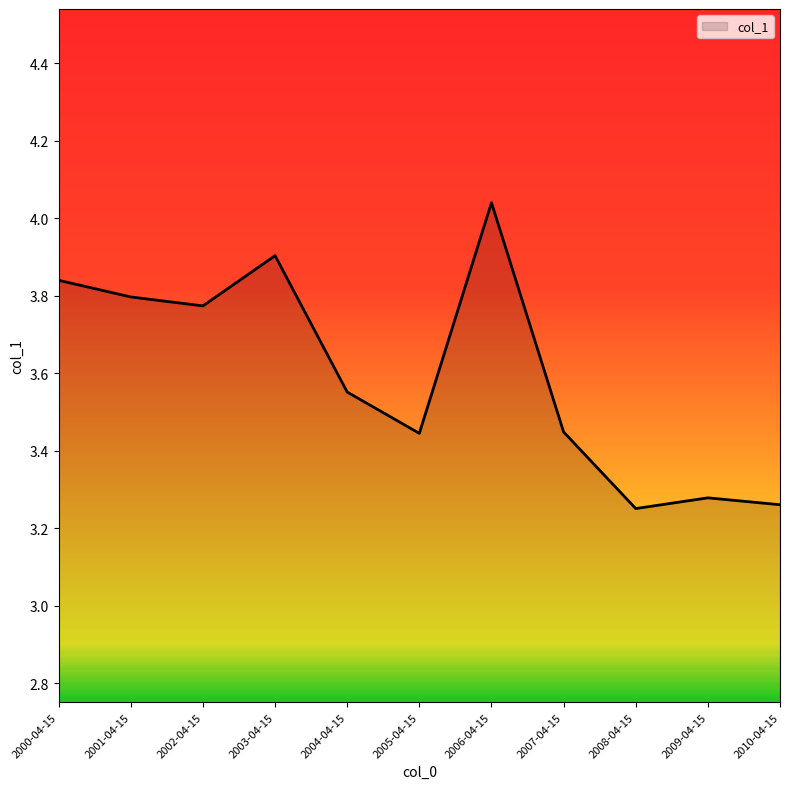

What is the difference between the maximum and minimum values?

0.8